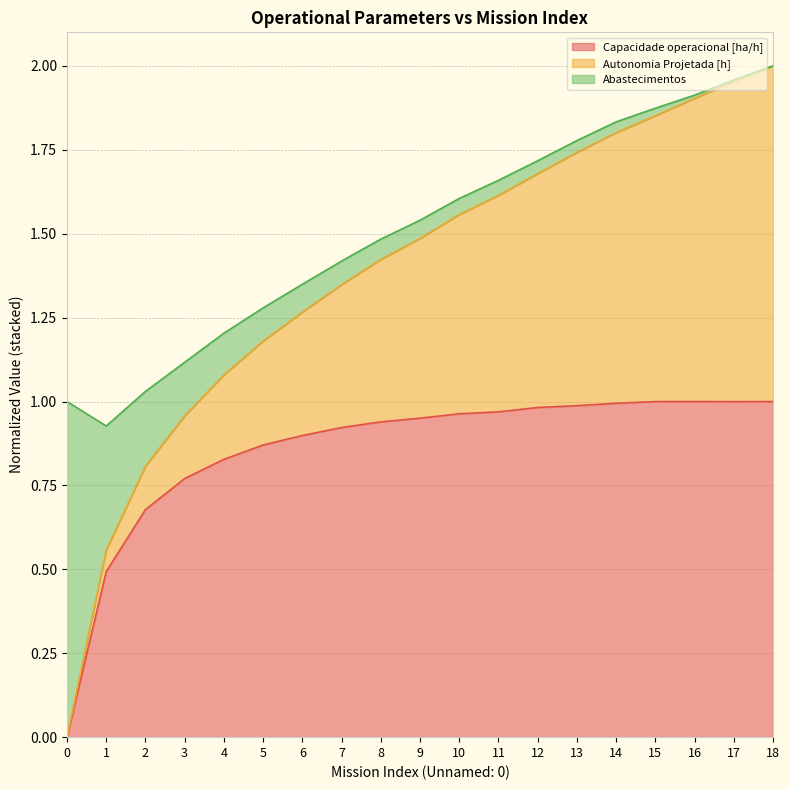

What is the difference between the Capacidade operacional [ha/h] values at 2 and 10?

0.3